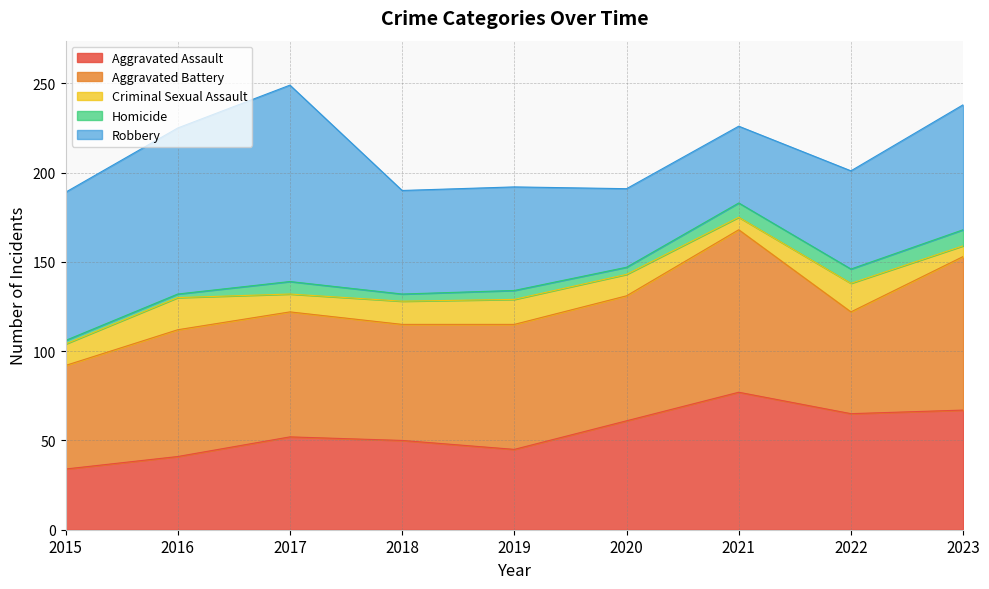

Count the number of data series in this chart.

5